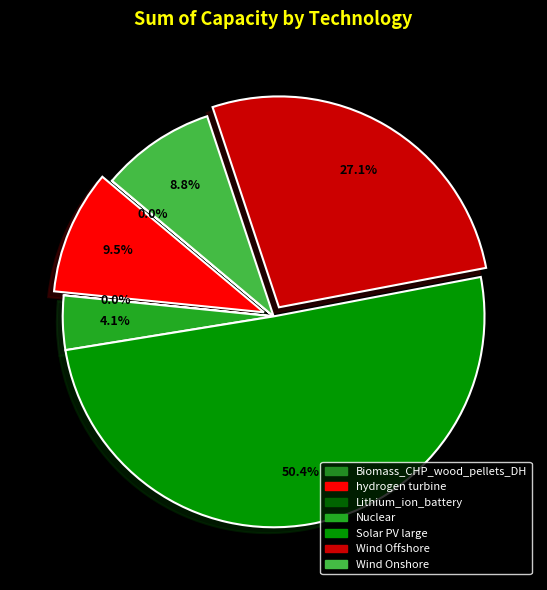

What is the majority slice?

Solar PV large